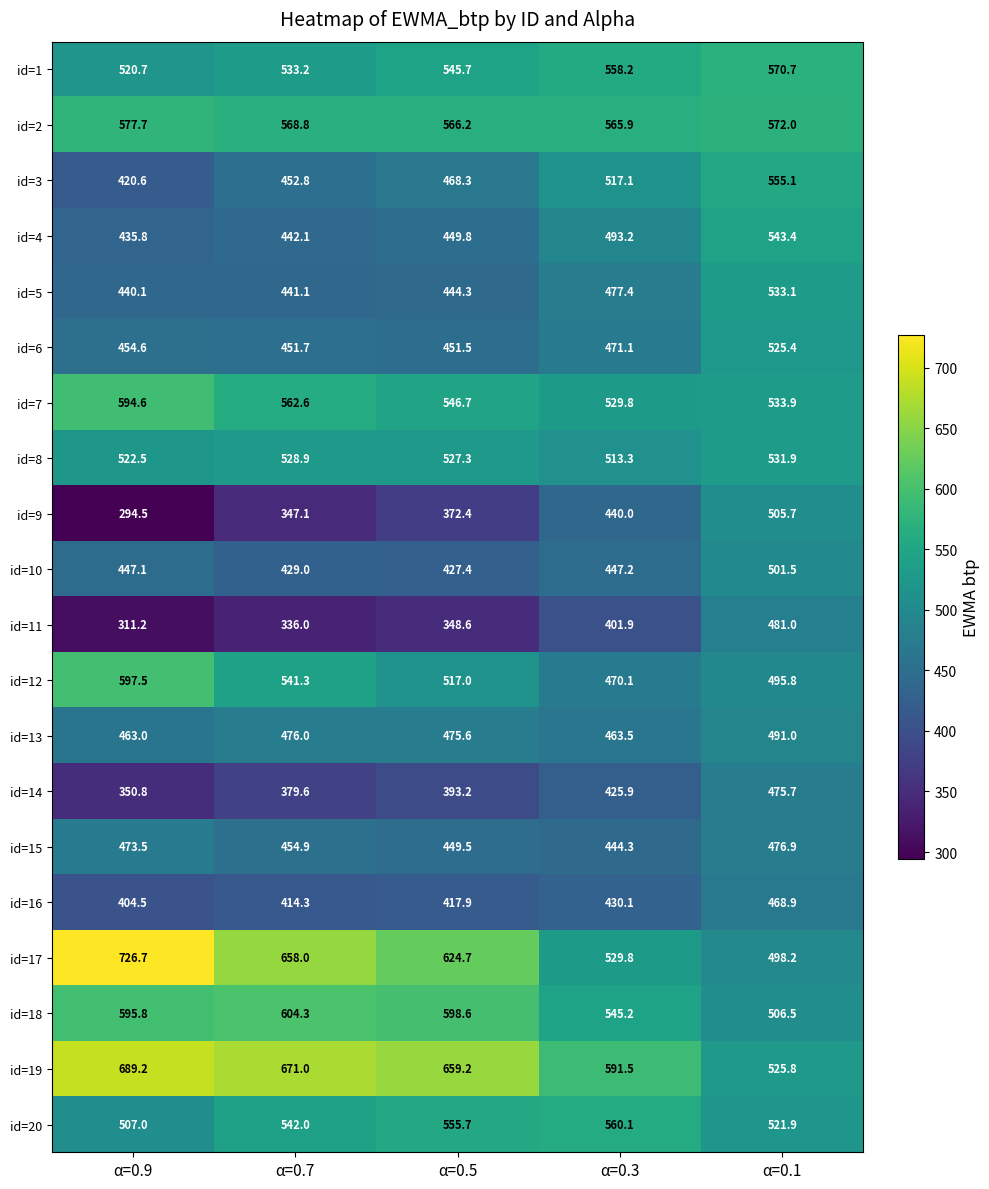

Which category has the lowest value across all series?

α=0.9